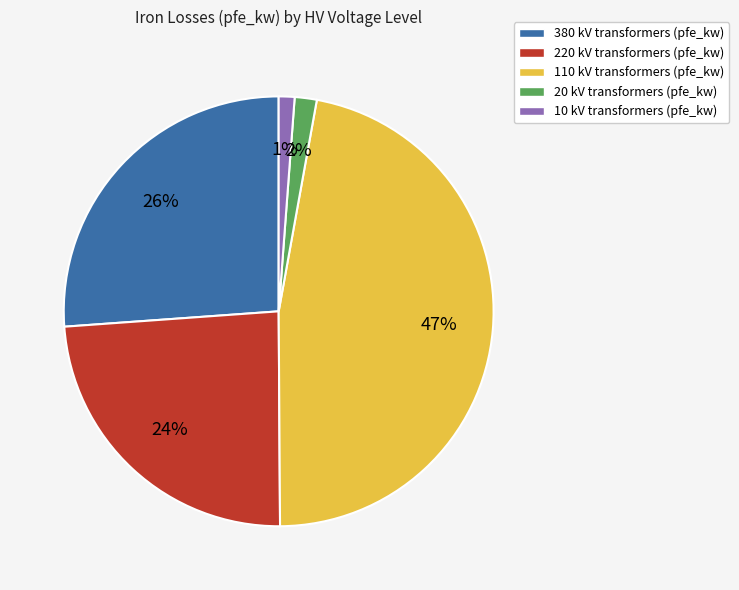

To the nearest percent, what percentage of the pie is 20 kV?

2%